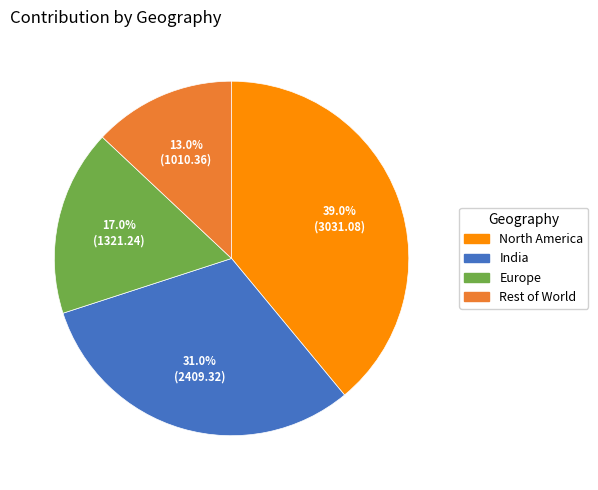

Does any single category account for the majority?

No